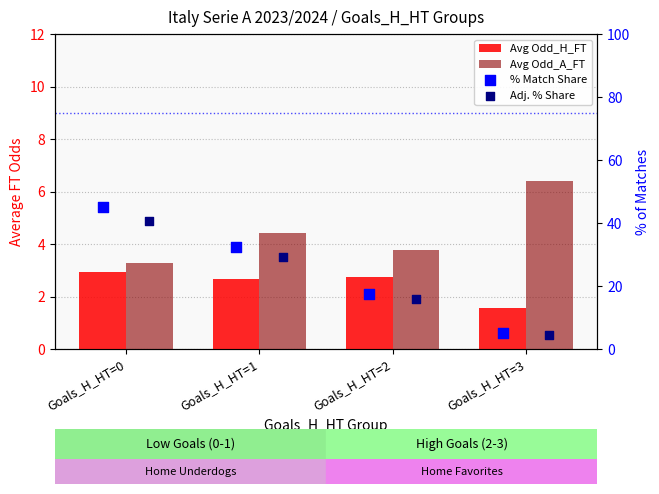

At which category is the sum across all series the highest?

Goals_H_HT=0